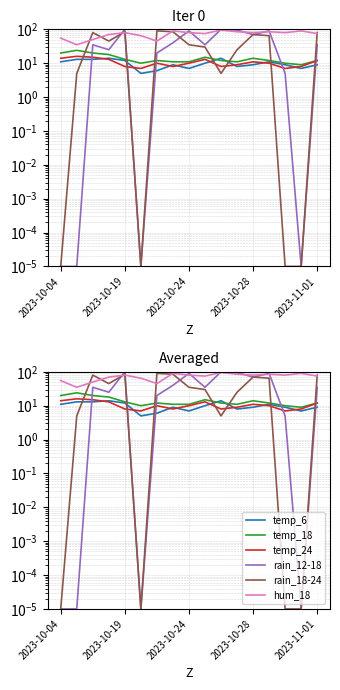

Is the value of temp_6 at 16 greater than the value of temp_18 at 6?

No